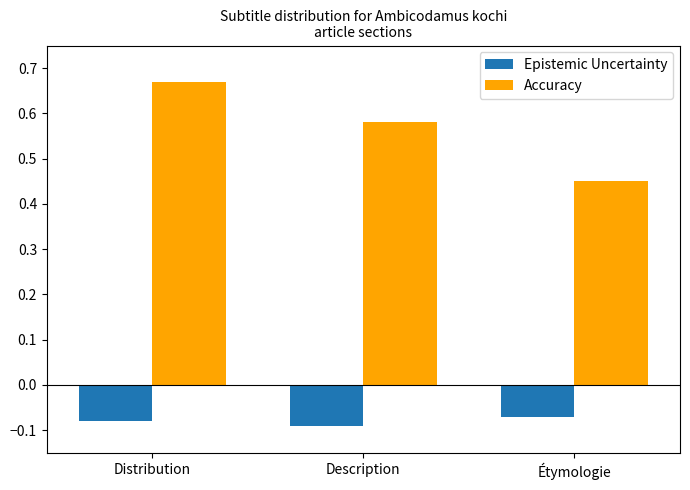

What position from the left is Étymologie?

3